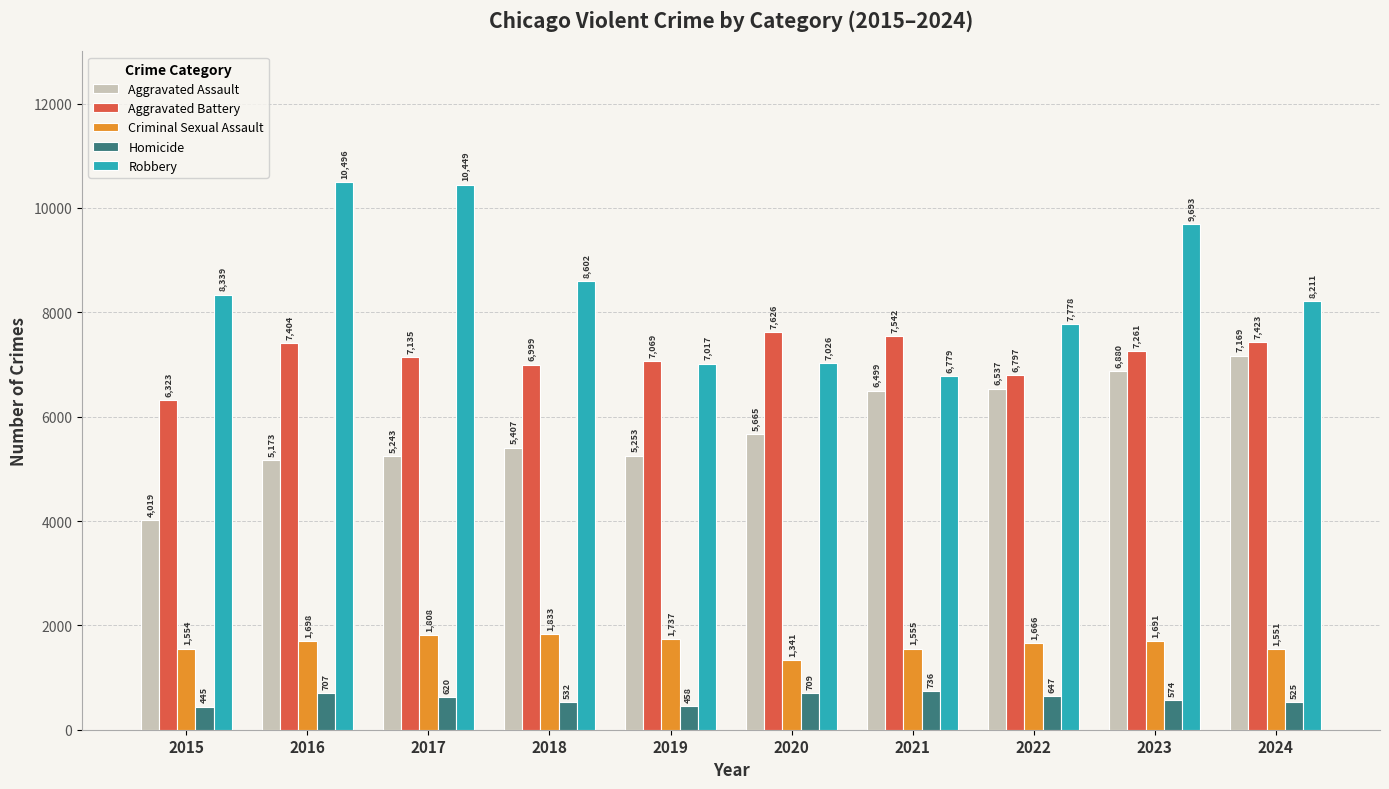

Rank the series by their maximum value, from lowest to highest.

Homicide, Criminal Sexual Assault, Aggravated Assault, Aggravated Battery, Robbery